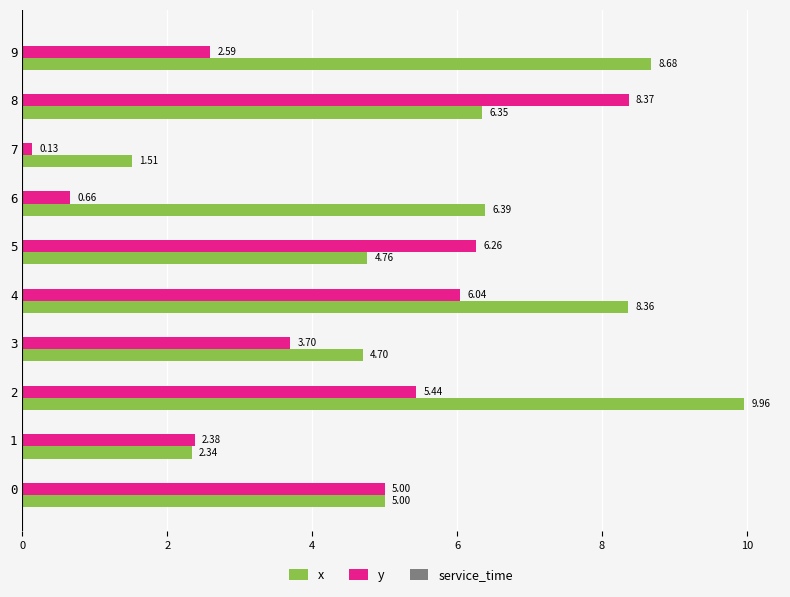

What is the difference between the maximum and minimum values in the y series?

8.2